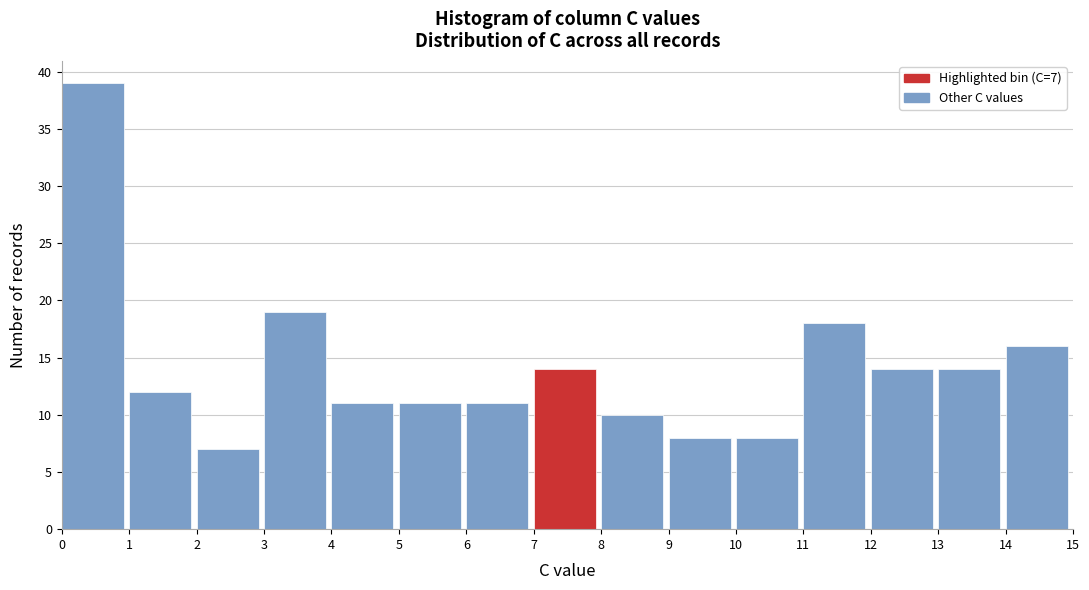

Which range on the x-axis has the tallest bar?

0 to 1